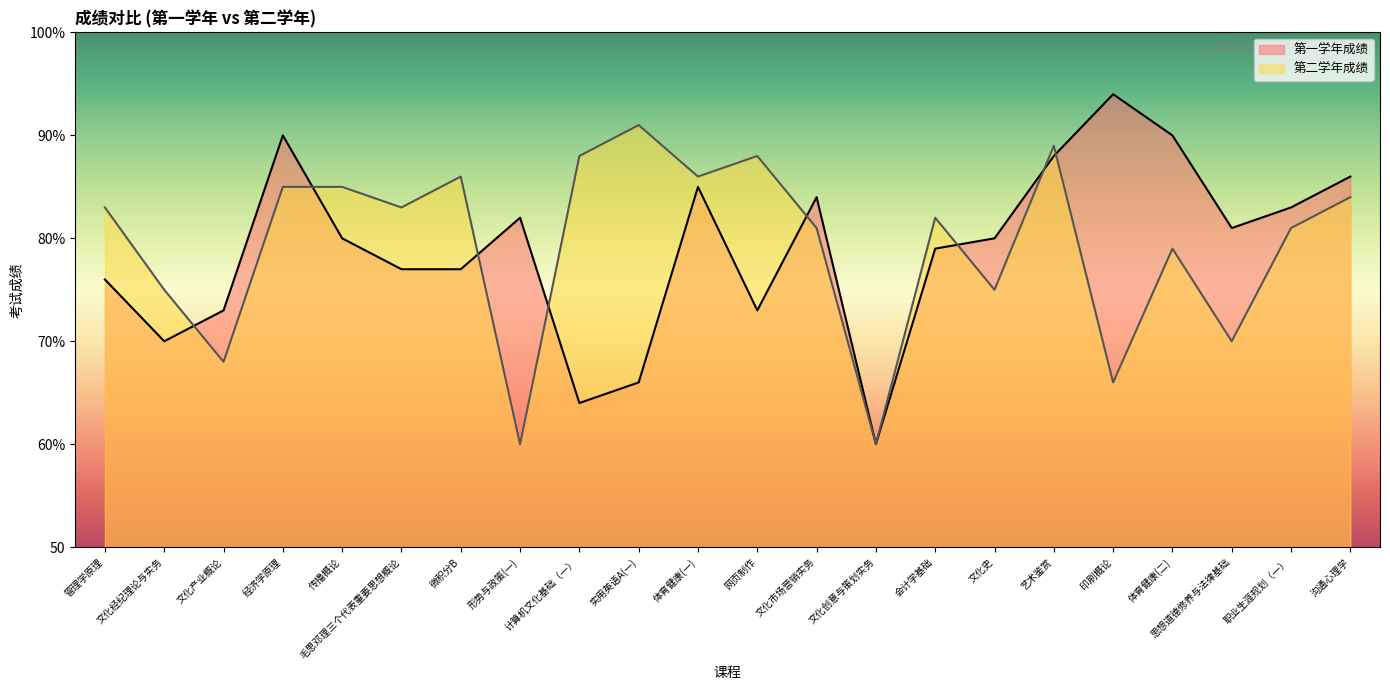

After their last crossing, which series has the higher values: 第一学年成绩 or 第二学年成绩?

第一学年成绩